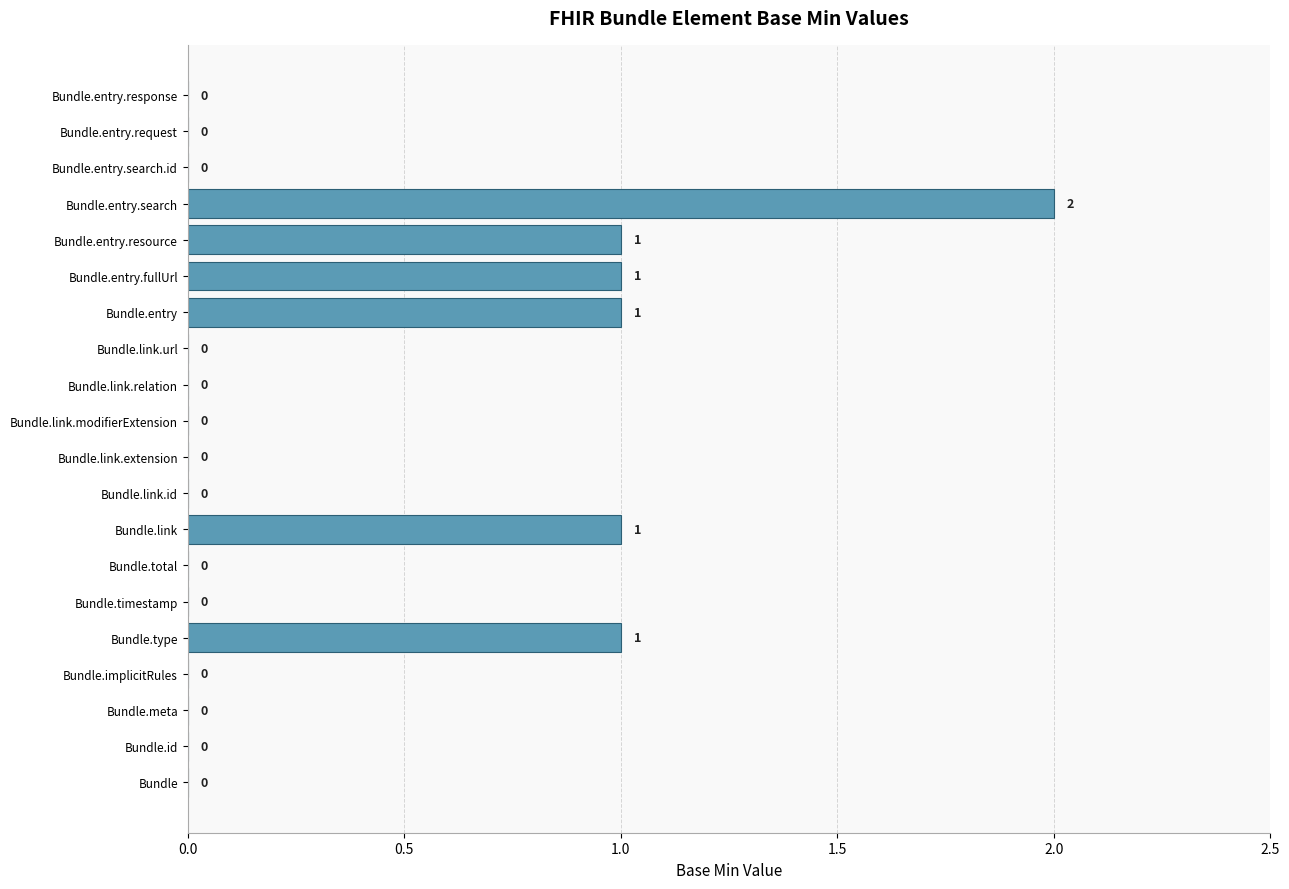

Reading bottom to top, list all the values displayed in this chart.

Bundle=0	Bundle.id=0	Bundle.meta=0	Bundle.implicitRules=0	Bundle.type=1	Bundle.timestamp=0	Bundle.total=0	Bundle.link=1	Bundle.link.id=0	Bundle.link.extension=0	Bundle.link.modifierExtension=0	Bundle.link.relation=0	Bundle.link.url=0	Bundle.entry=1	Bundle.entry.fullUrl=1	Bundle.entry.resource=1	Bundle.entry.search=2	Bundle.entry.search.id=0	Bundle.entry.request=0	Bundle.entry.response=0